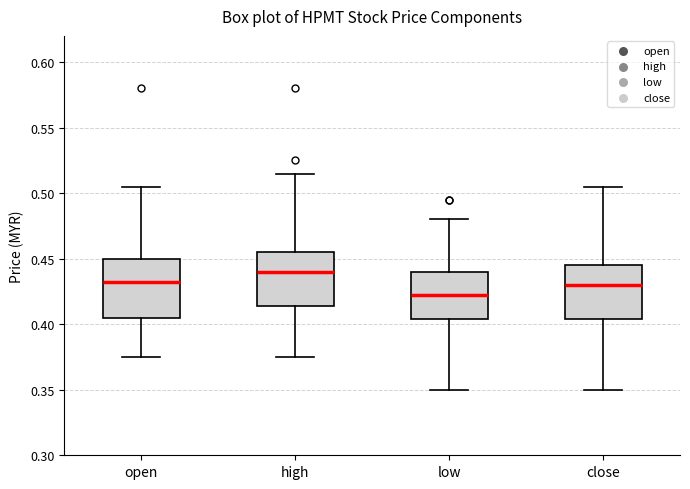

Reading left to right, read every box against the y-axis: the position of its median line, the range the box covers, and the ends of its whiskers. The values are not printed on the chart, so give them approximately, as read against the axis.

open: median 0.435, box 0.405 to 0.450, whiskers 0.375 to 0.505
high: median 0.440, box 0.415 to 0.455, whiskers 0.375 to 0.515
low: median 0.425, box 0.405 to 0.440, whiskers 0.350 to 0.480
close: median 0.430, box 0.405 to 0.445, whiskers 0.350 to 0.505